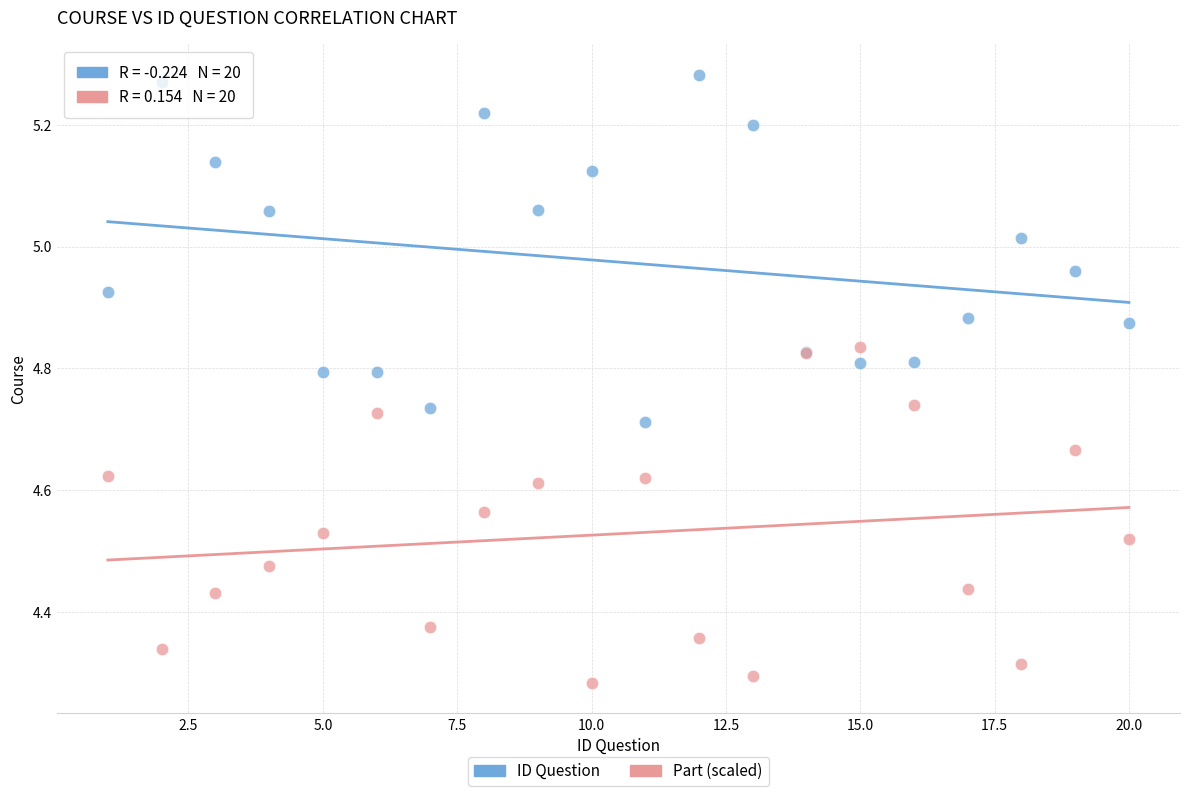

Which series contains the lowest Y value?

Part (scaled)